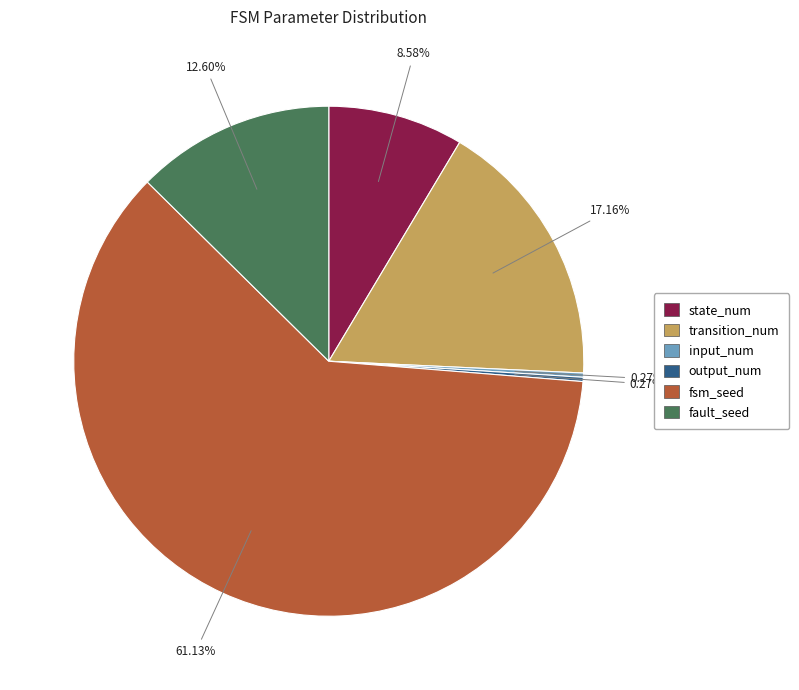

Between transition_num and fsm_seed, which is larger?

fsm_seed